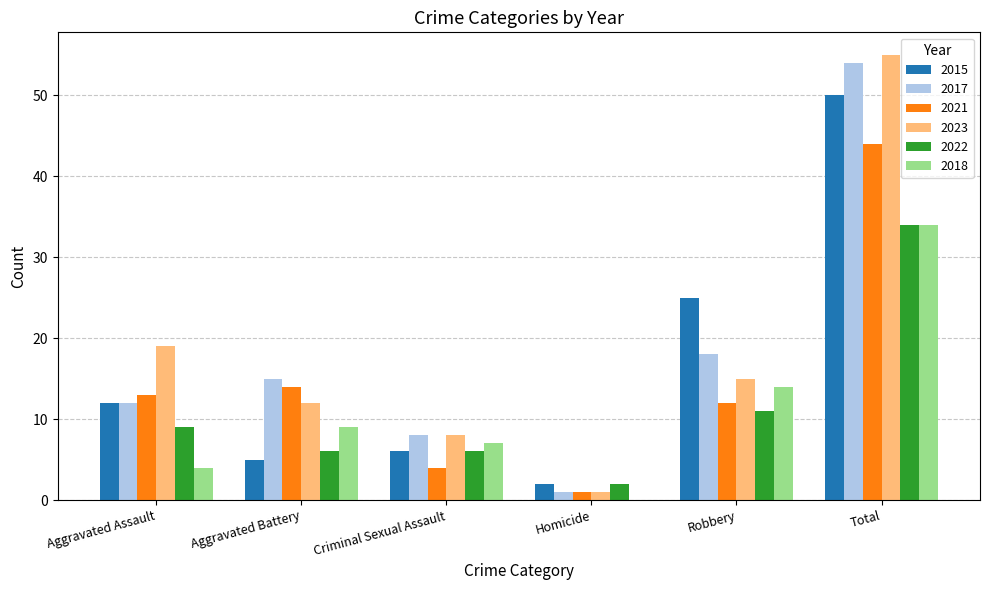

What is the sum of the 2015 values at Robbery and Aggravated Assault?

37